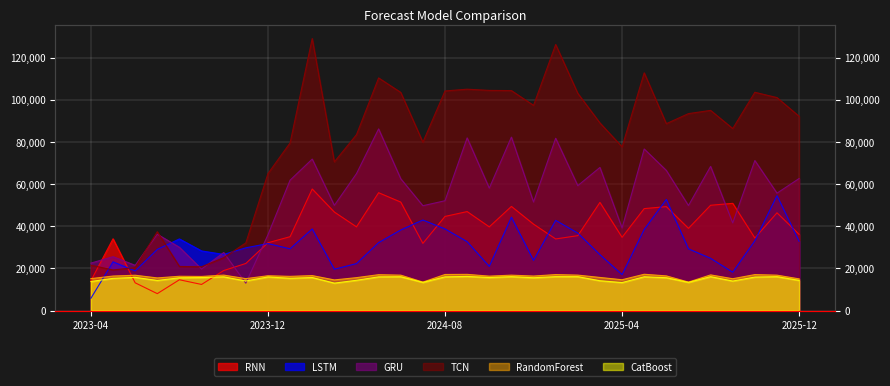

Read the CatBoost value at 2024-04.

14349.0